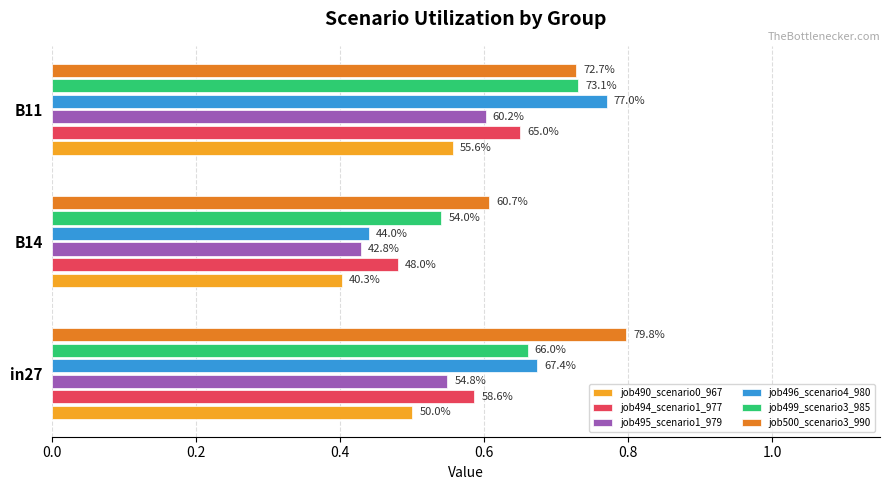

What is the value of the job499_scenario3_985 bar at the 3rd from the left?

0.7